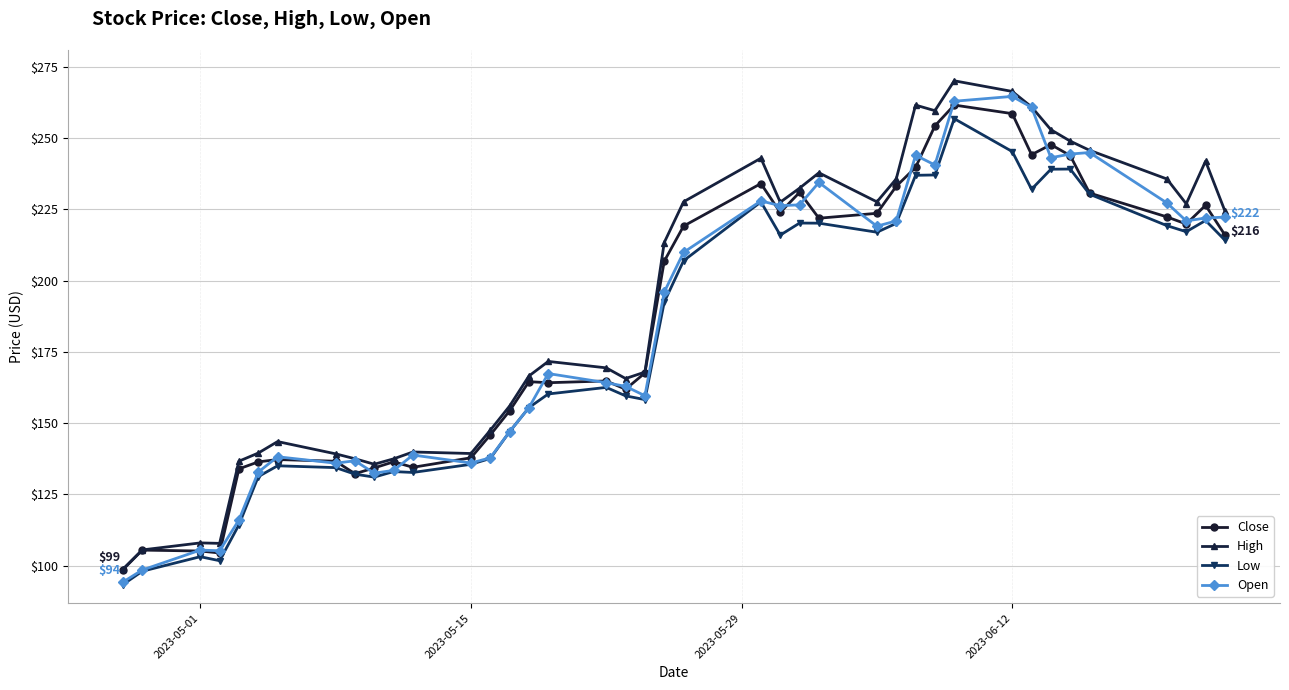

What is the minimum value shown in the chart?

93.3